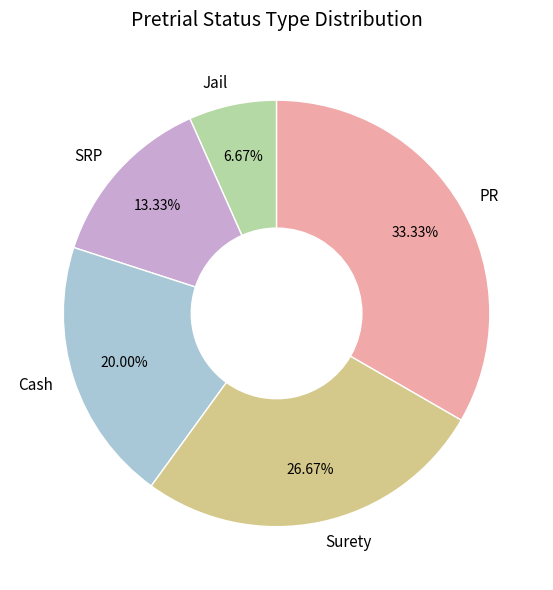

To the nearest percent, what is the average slice percentage?

20%